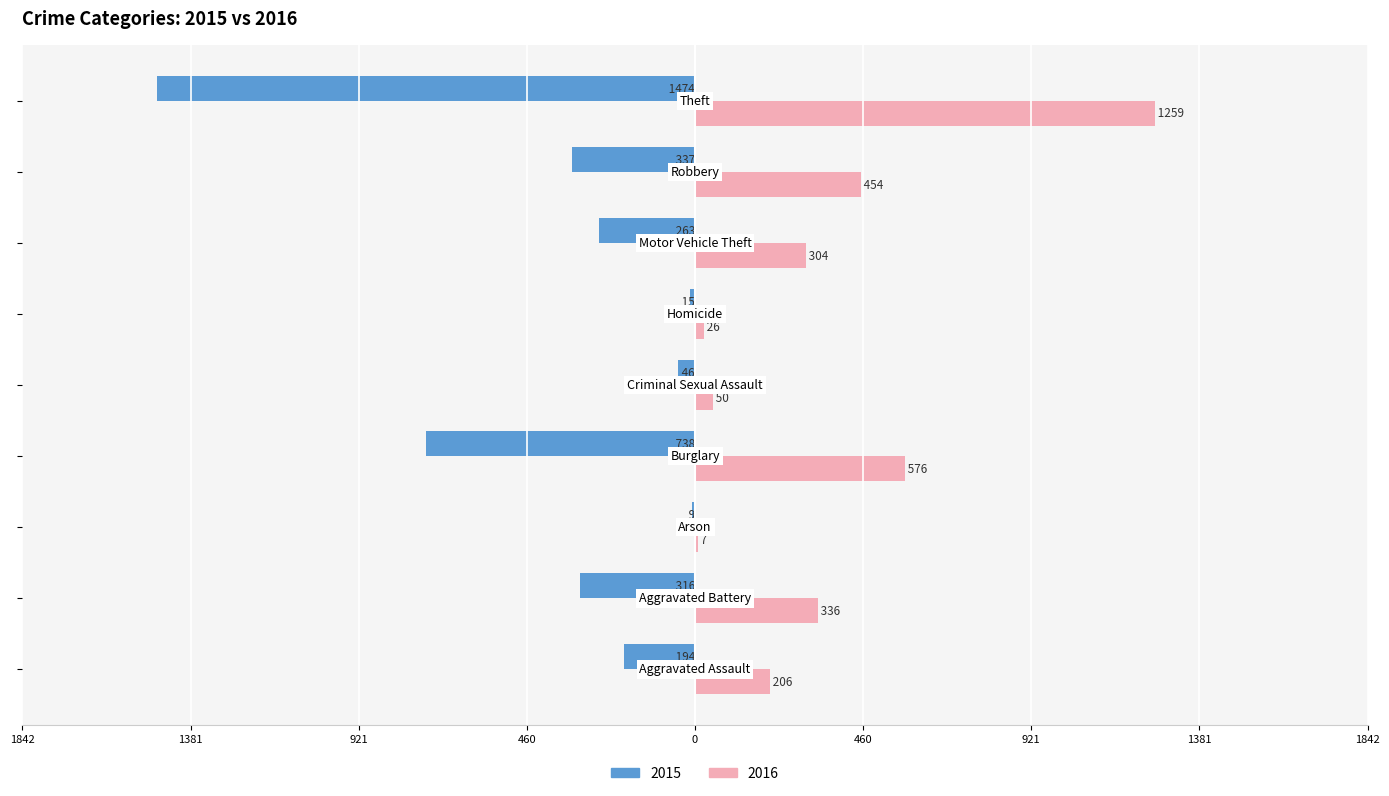

What are all the series names shown in the legend?

2015, 2016